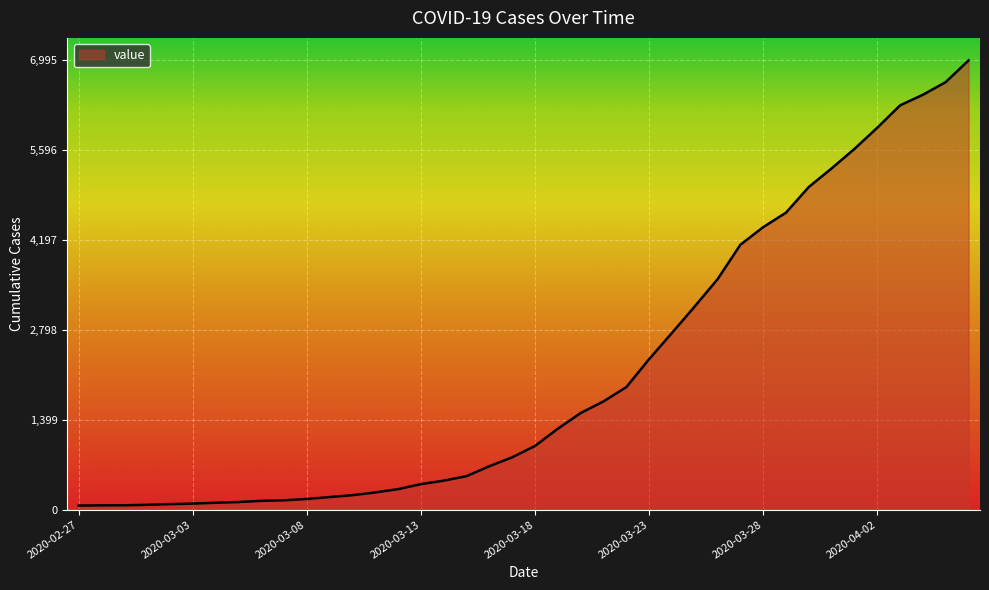

What is the greatest value displayed?

6995